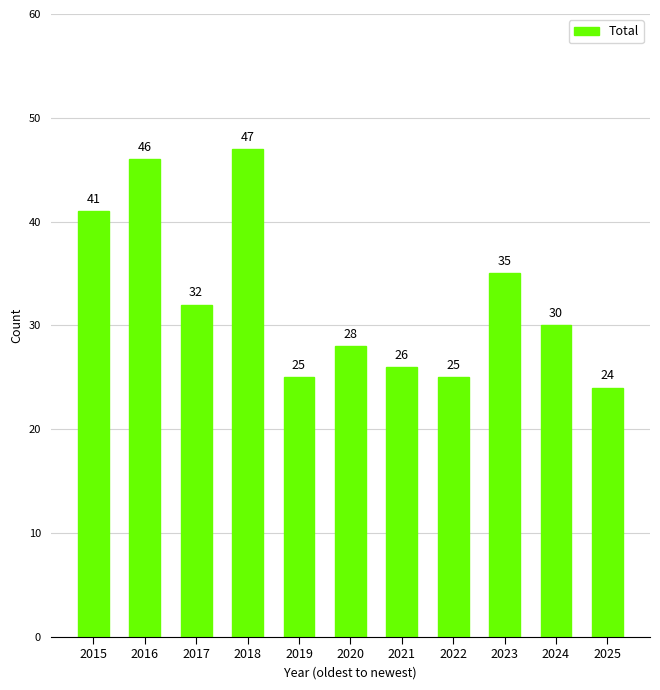

What is the change in value from 2018 to 2025?

-23